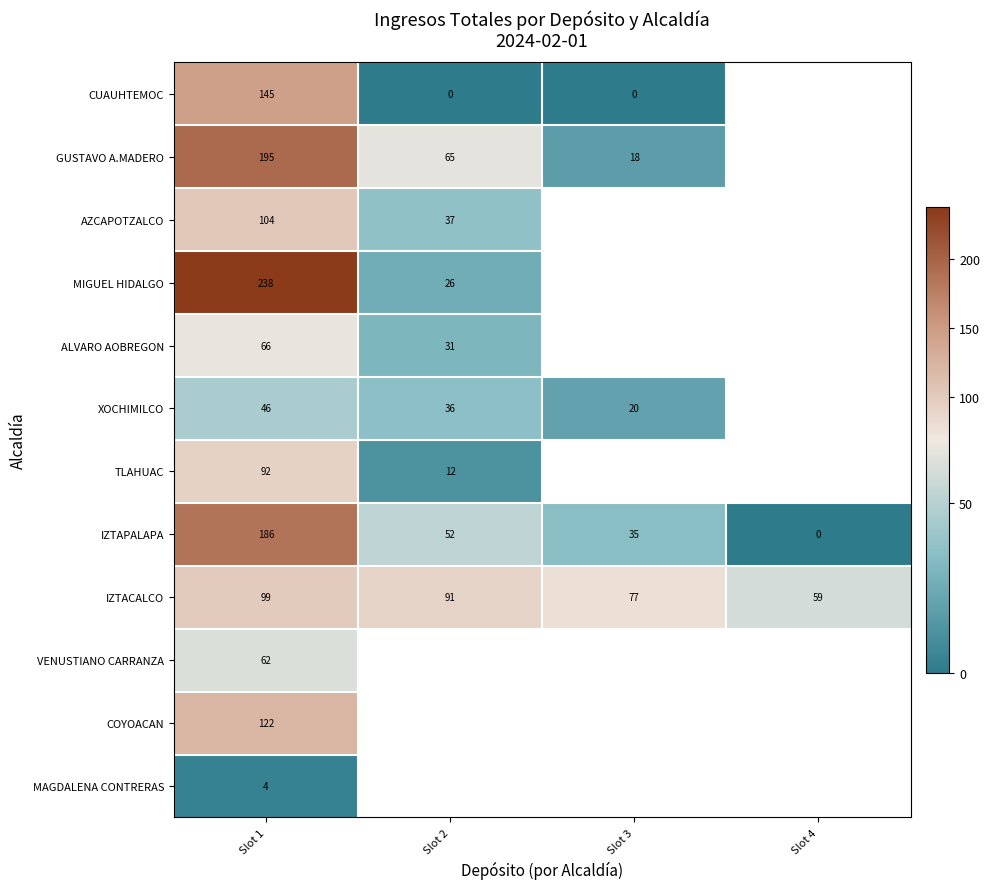

Read the IZTAPALAPA value at Slot 2.

52